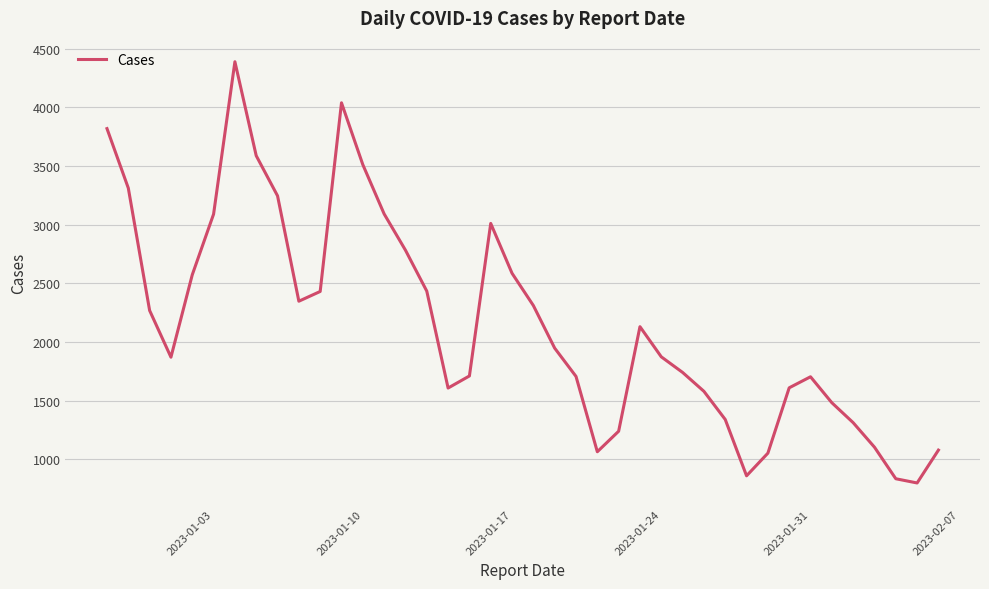

What is the minimum value shown in the chart?

798